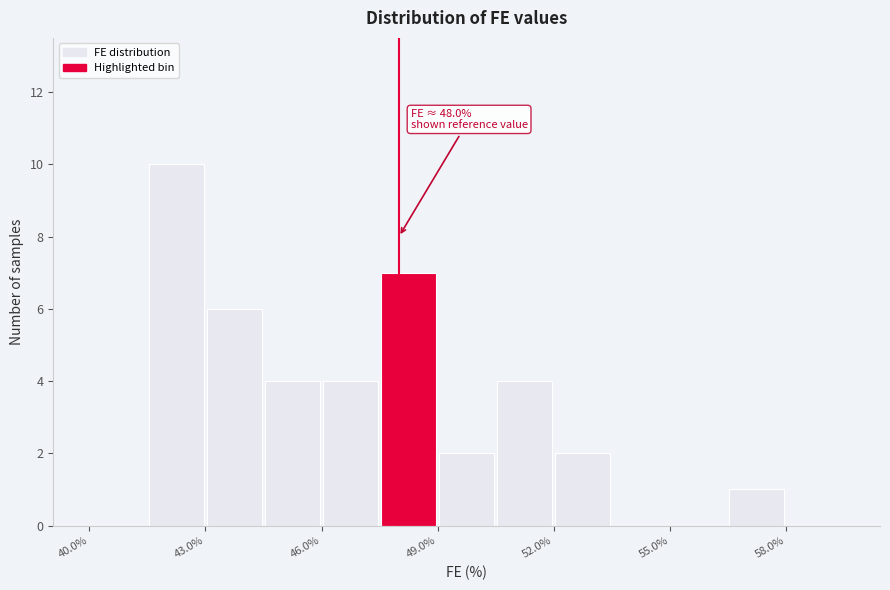

Read against the x-axis, roughly where is the centre of the tallest bar?

42.5